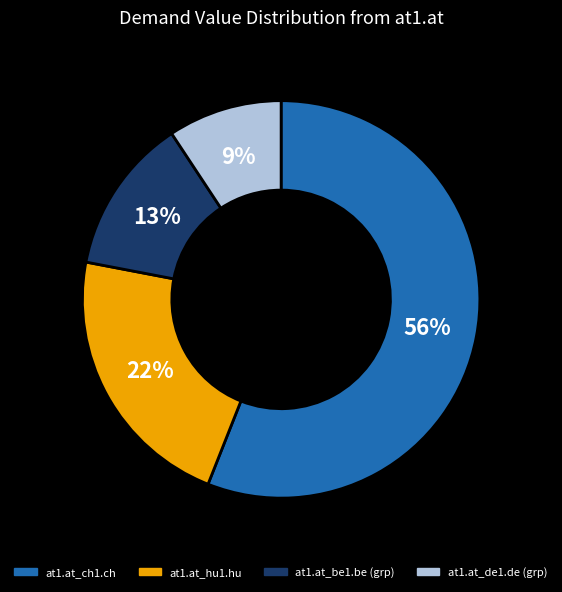

What is the majority slice?

at1.at_ch1.ch